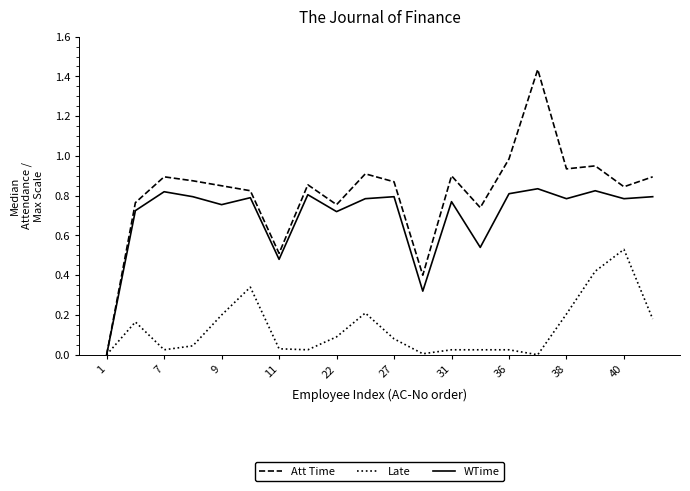

Which series has the largest range (max minus min)?

Att Time